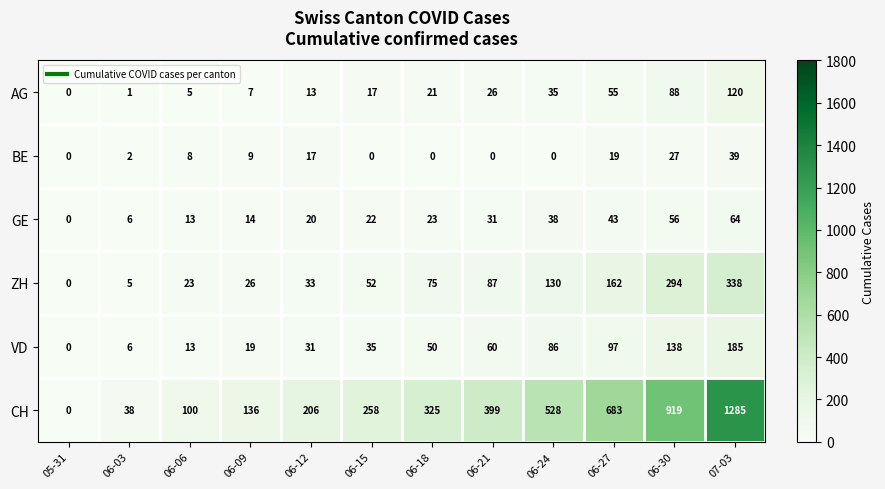

What is the maximum value for GE?

64